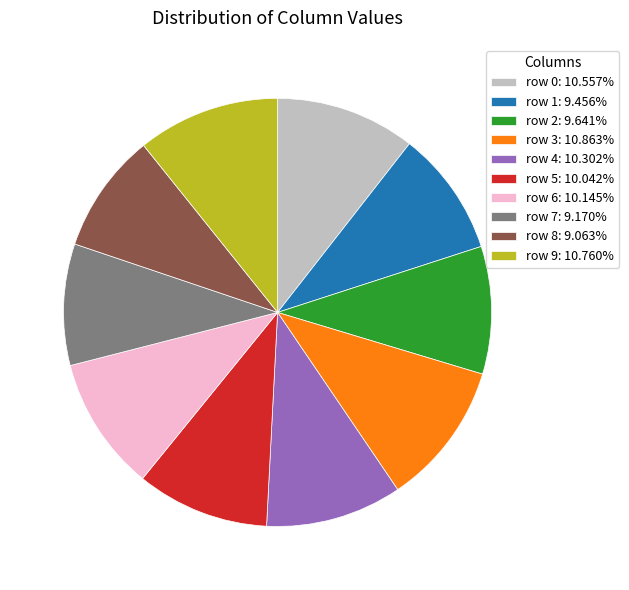

What is the ratio of the value at row 8: 9.063% to the value at row 9: 10.760%?

0.8